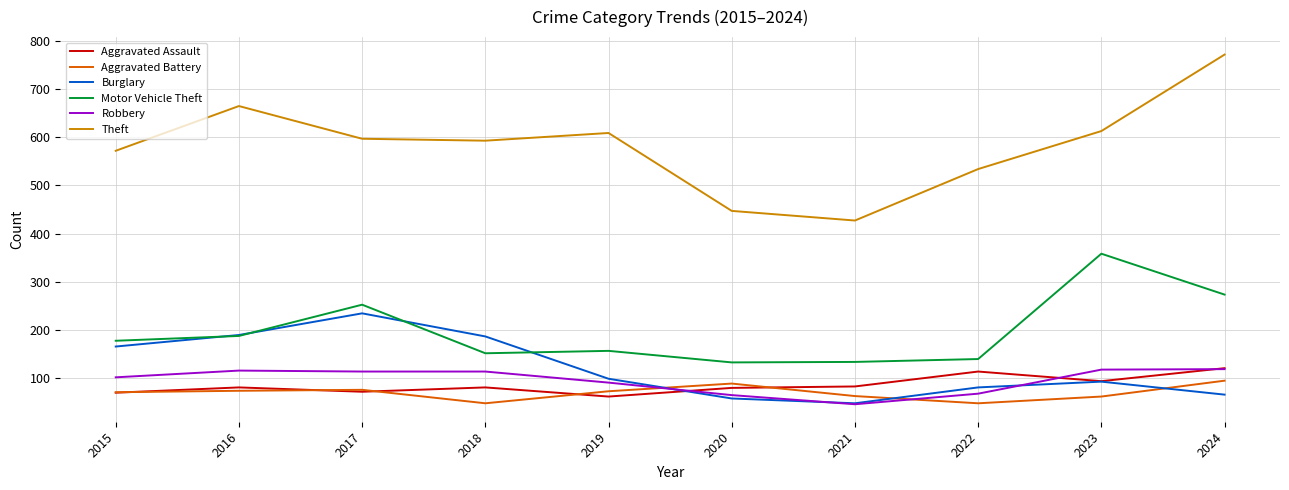

Which series has the largest range (max minus min)?

Theft